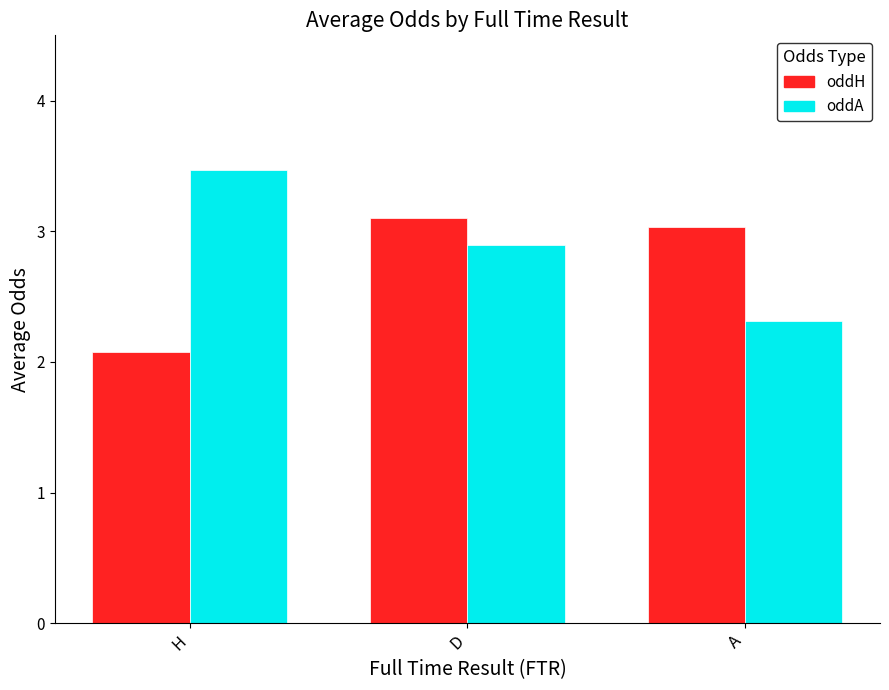

Where does the oddH series first go above 3?

D